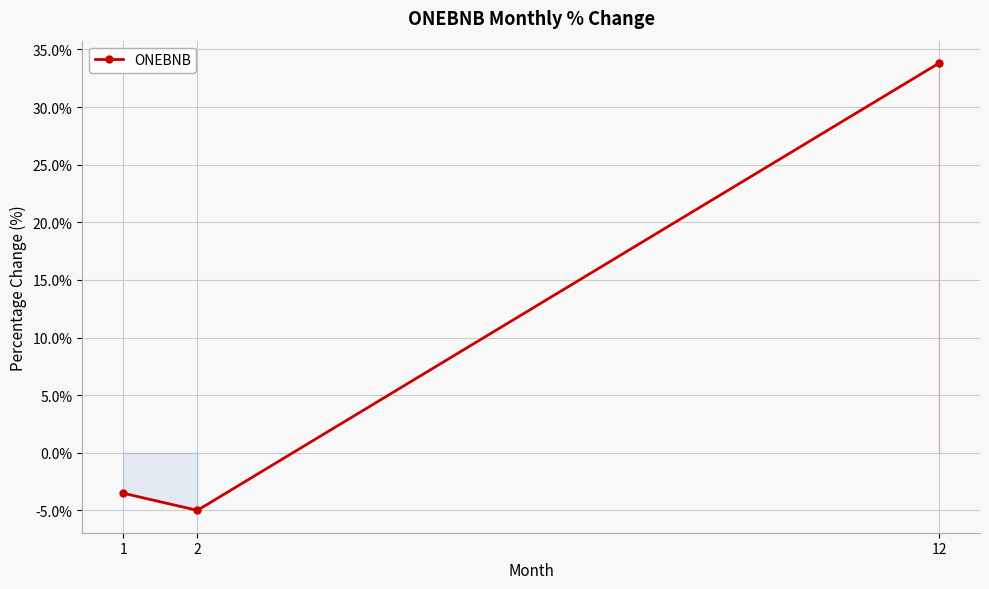

Is it true that the value at 1 is -0.9?

False